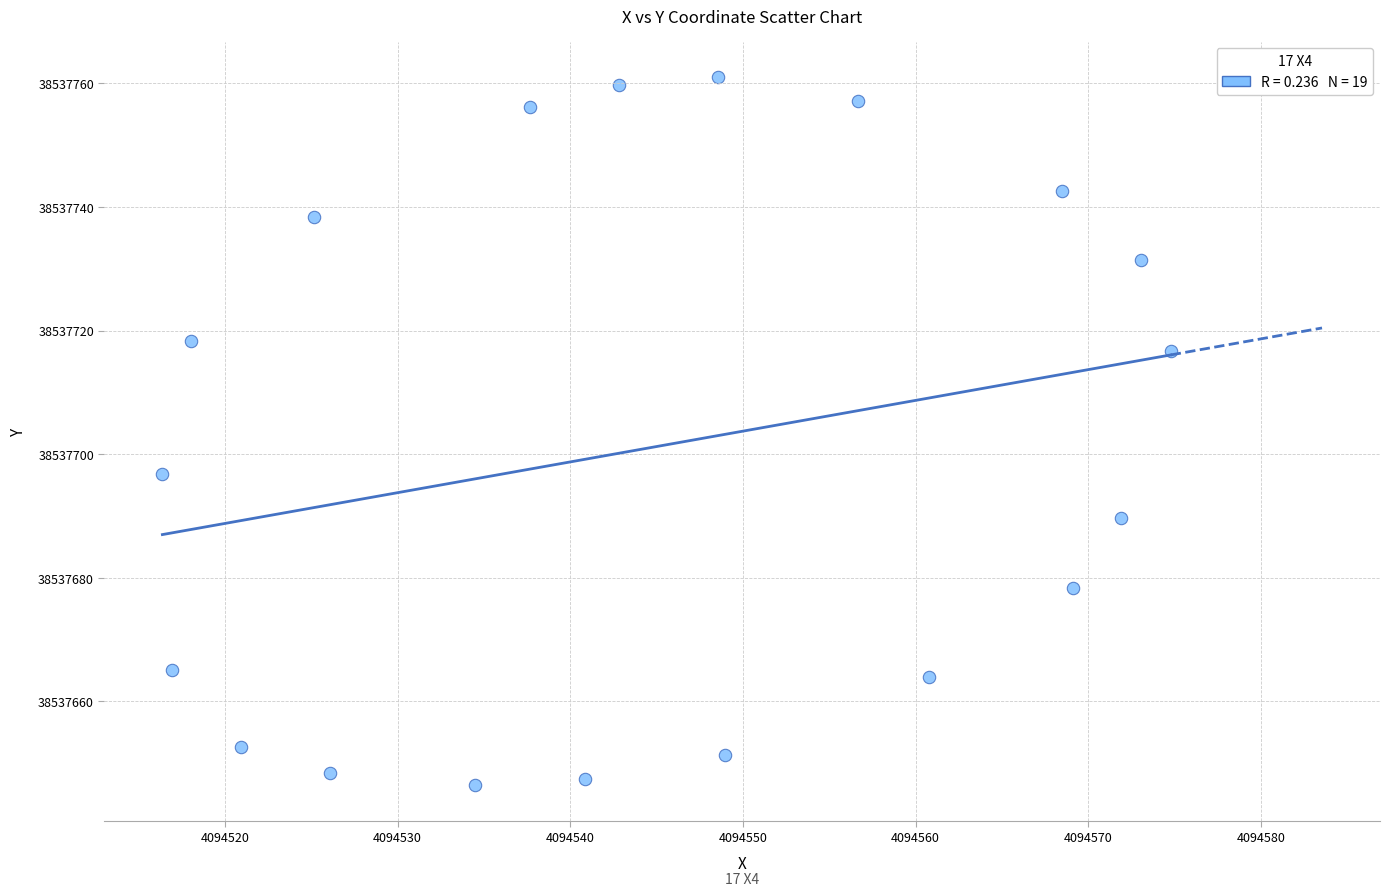

What Y value in the scatter plot is closest to 38537703?

38537696.8